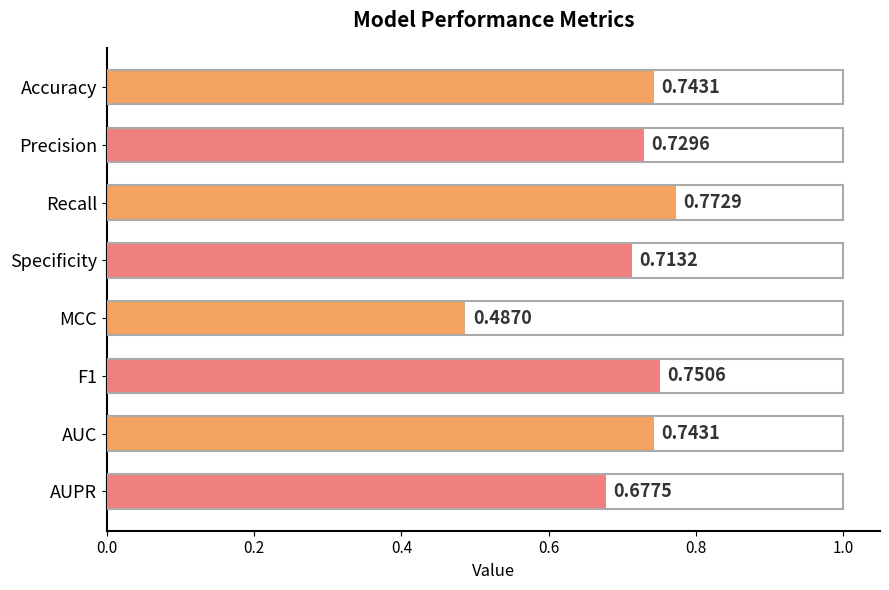

At which category does the chart reach its minimum across all series?

MCC